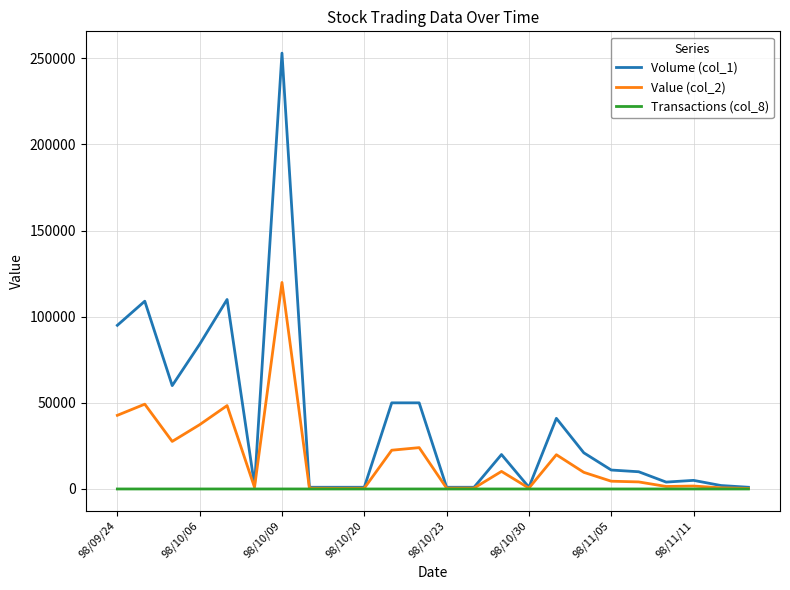

List the series in order of their overall mean, highest first.

Volume (col_1), Value (col_2), Transactions (col_8)